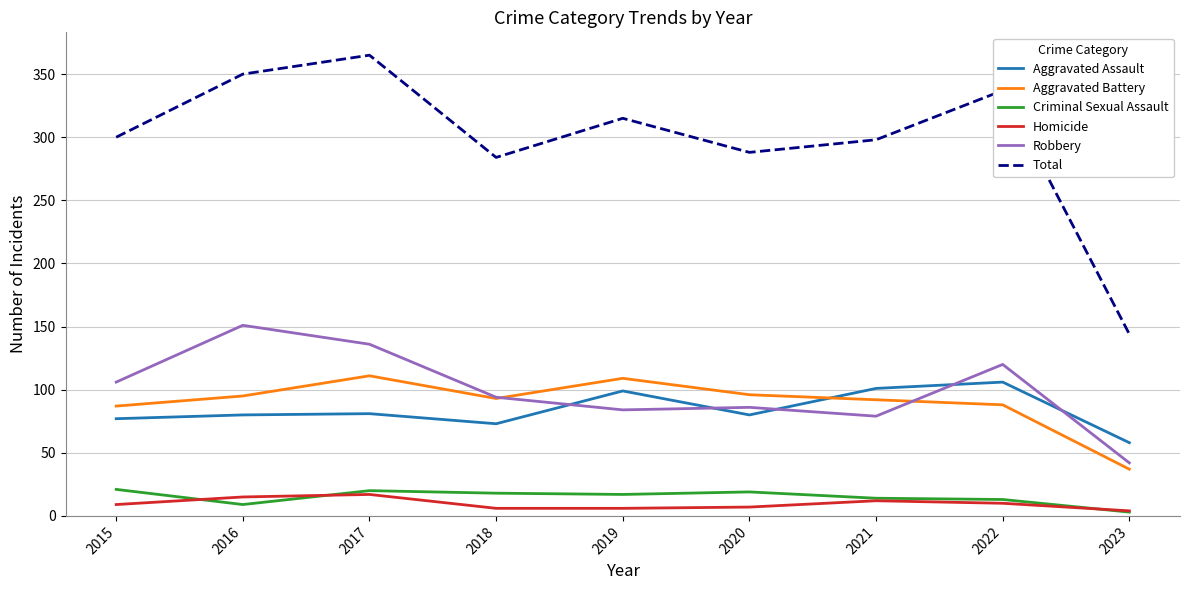

The value of Aggravated Assault at 2022 is 106. True or false?

True